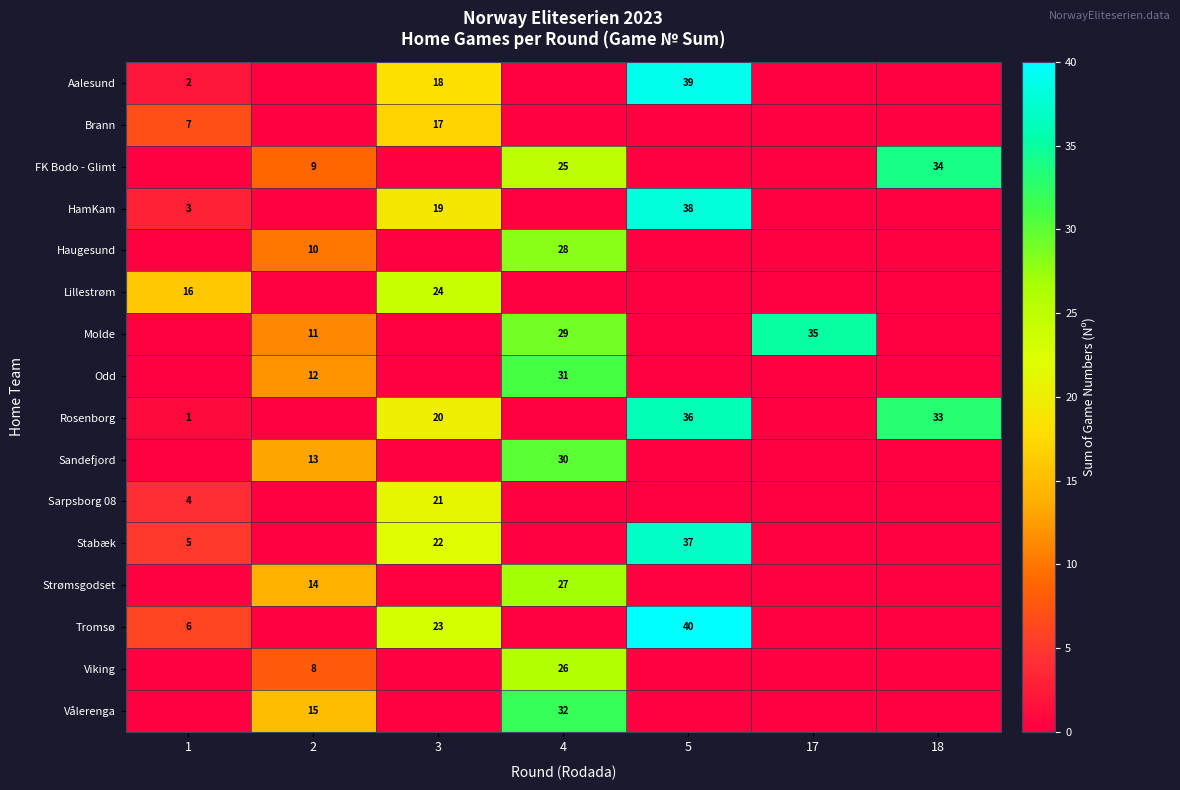

Read the row_14 value at 4.

26